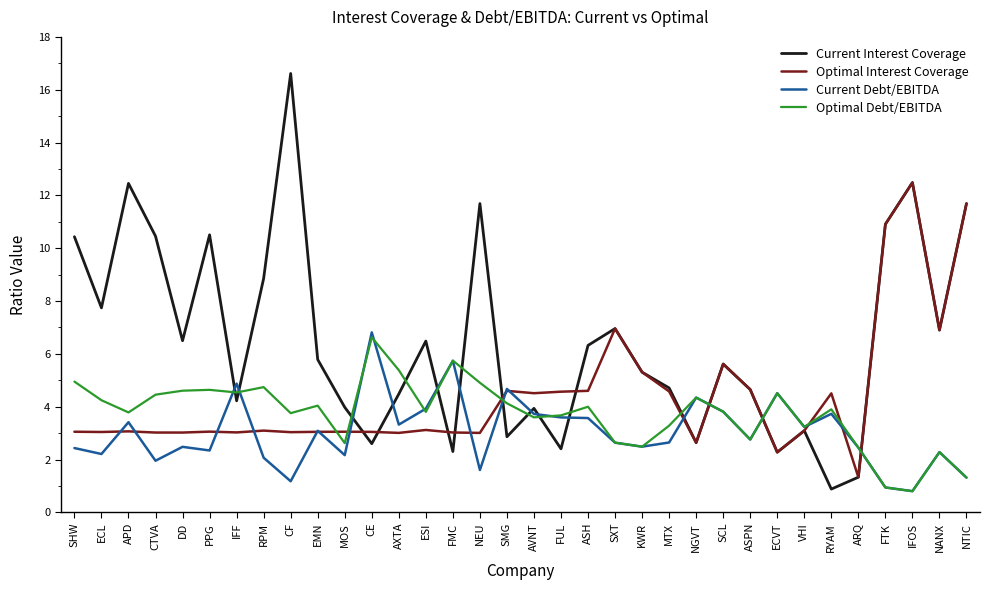

How many values in the Optimal Debt/EBITDA series exceed 3?

25